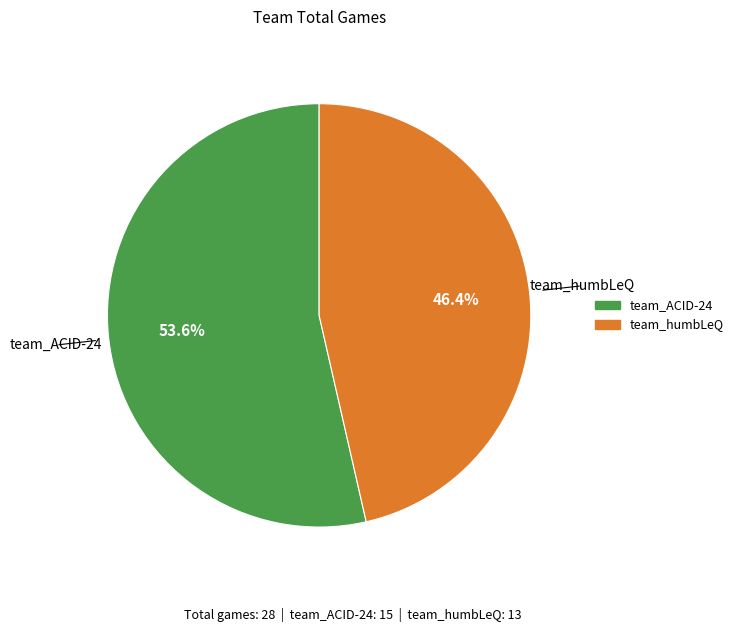

Combined, what portion of the pie is team_humbLeQ and team_ACID-24?

100.0%